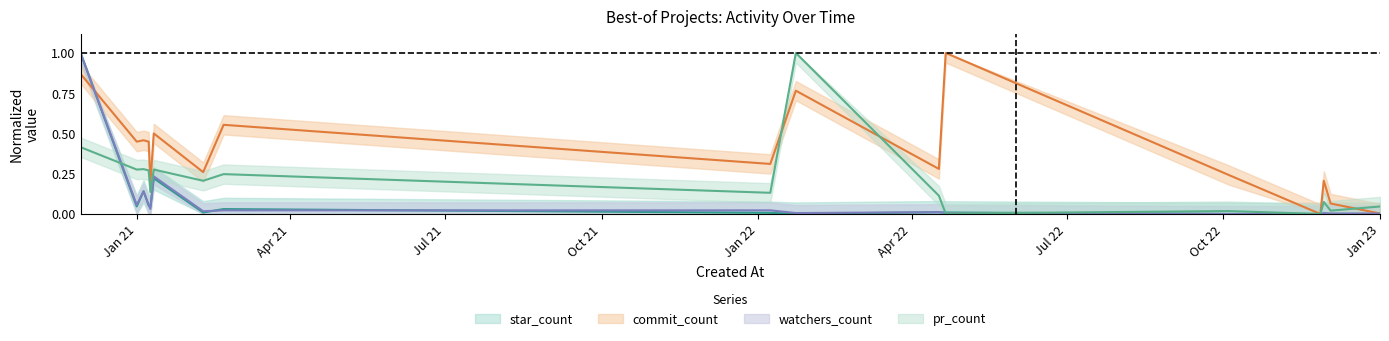

List the series in order of their peak value, highest first.

star_count, commit_count, watchers_count, pr_count